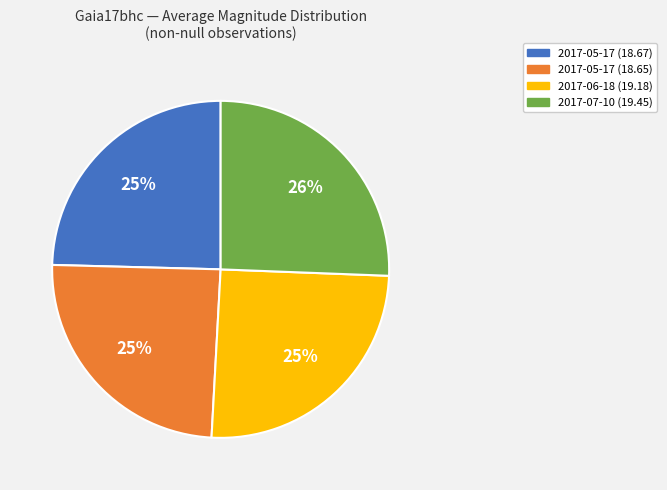

Is it true that 2017-07-10 (19.45) is 26% of the pie?

True